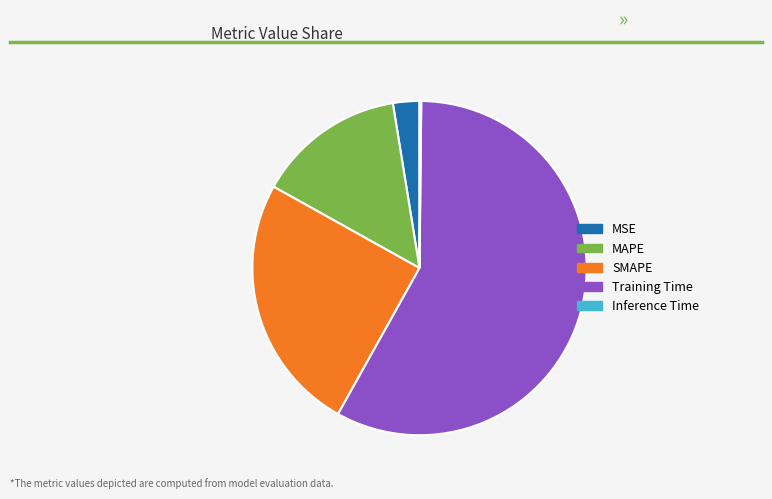

Do SMAPE and Training Time together represent more than half of the pie?

Yes